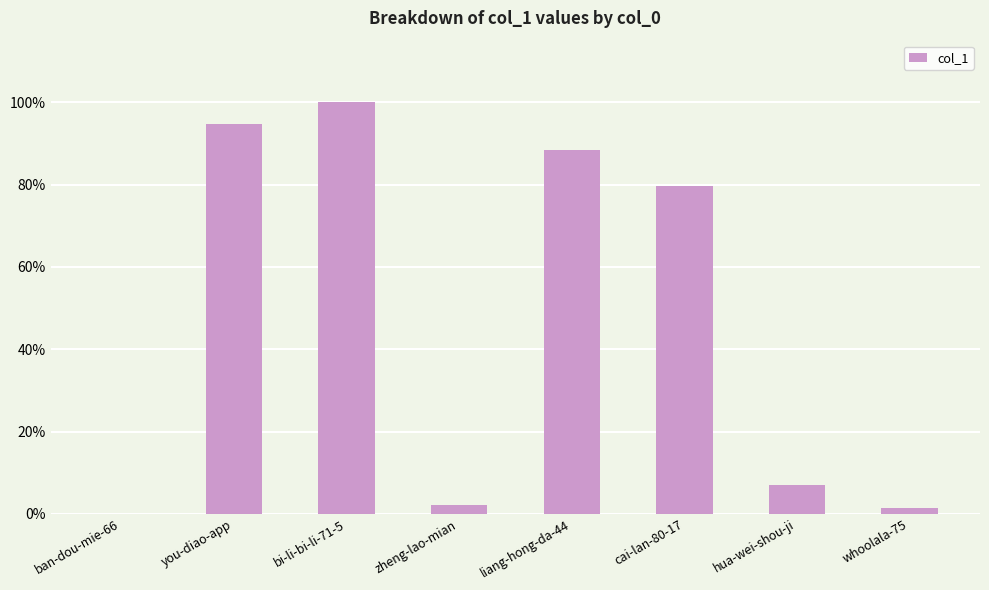

Approximately how many times larger is the value at cai-lan-80-17 compared to liang-hong-da-44?

0.9